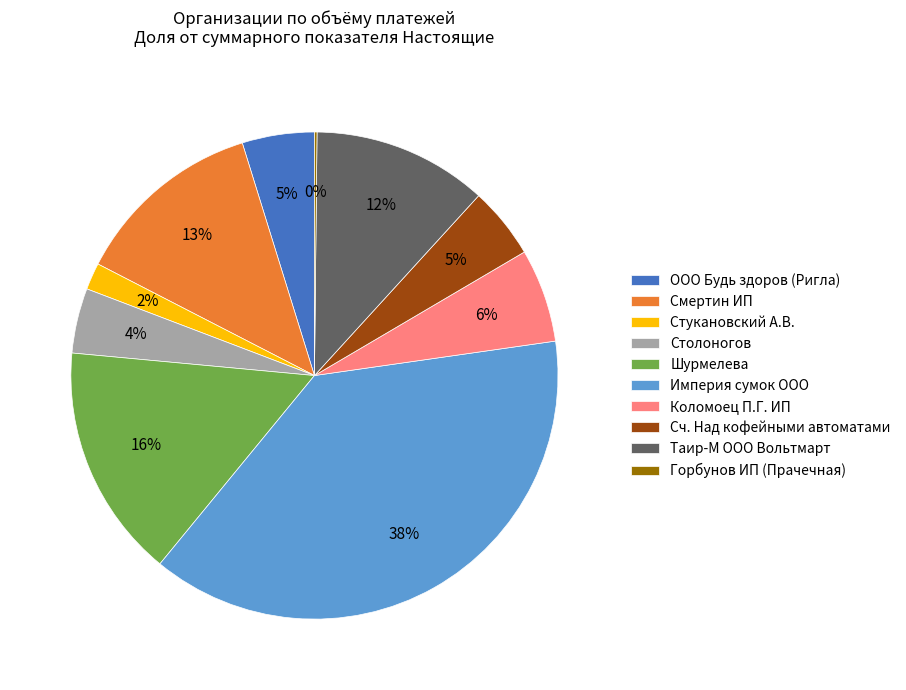

Is it true that Смертин ИП is 26% of the pie?

False